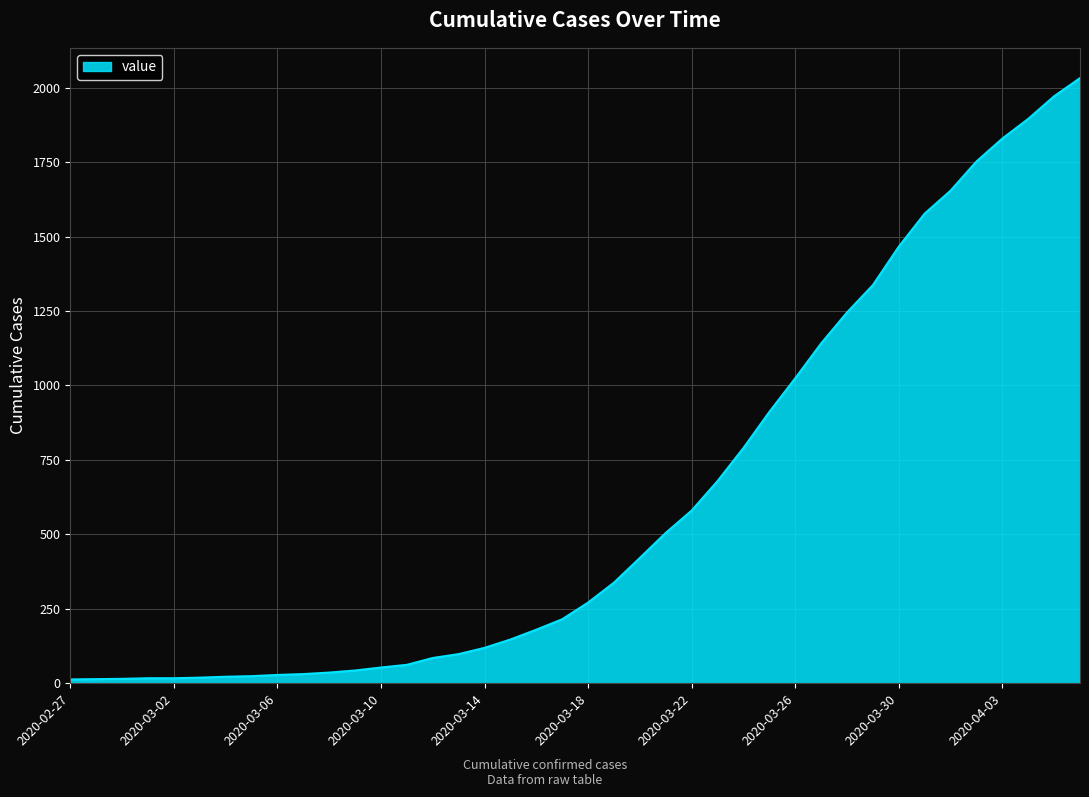

What is the maximum value shown in the chart?

2032